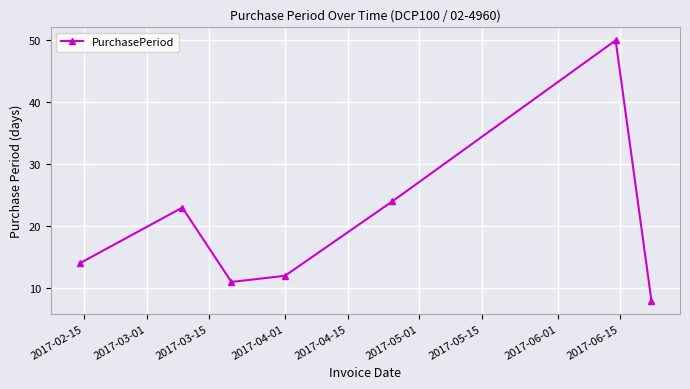

What is the value of the 6th point from the left?

50